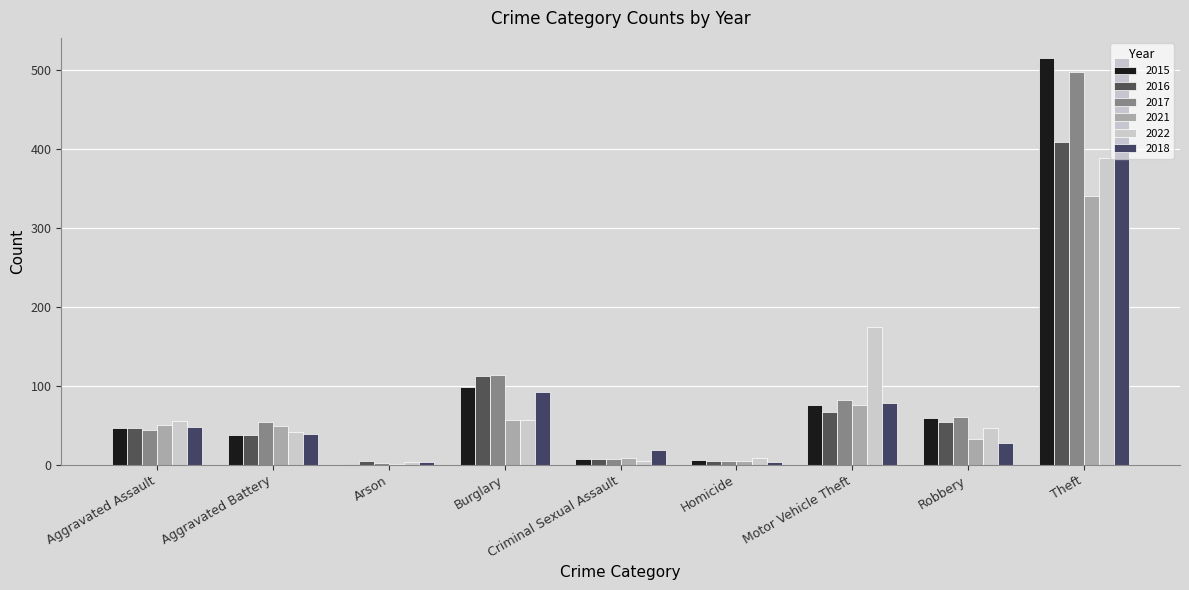

Count the number of categories in the chart.

9